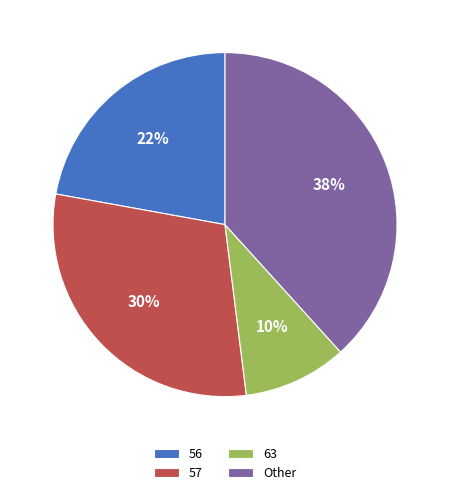

Between 57 and Other, which is larger?

Other